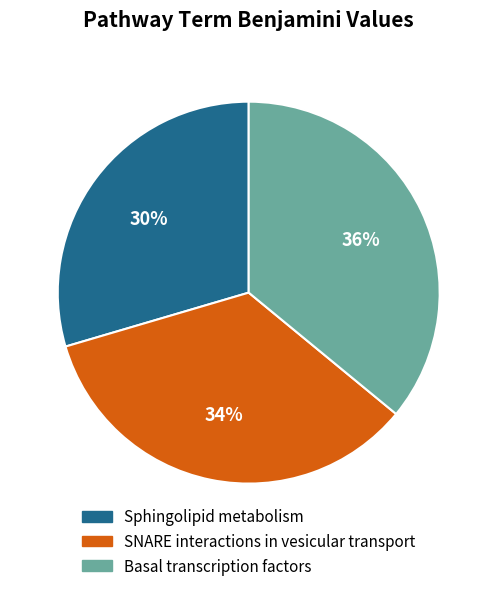

To the nearest percent, what is the combined percentage of Basal transcription factors and Sphingolipid metabolism?

66%